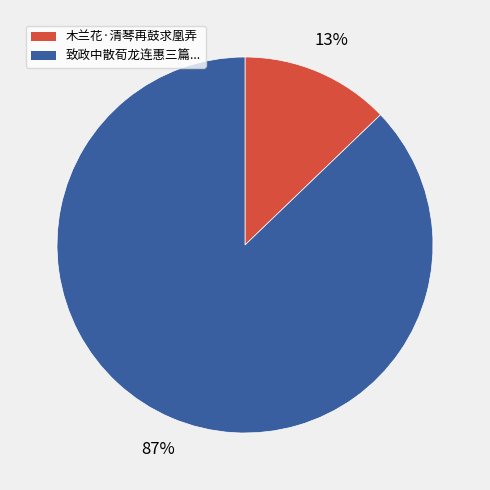

How many segments does this pie chart have?

2